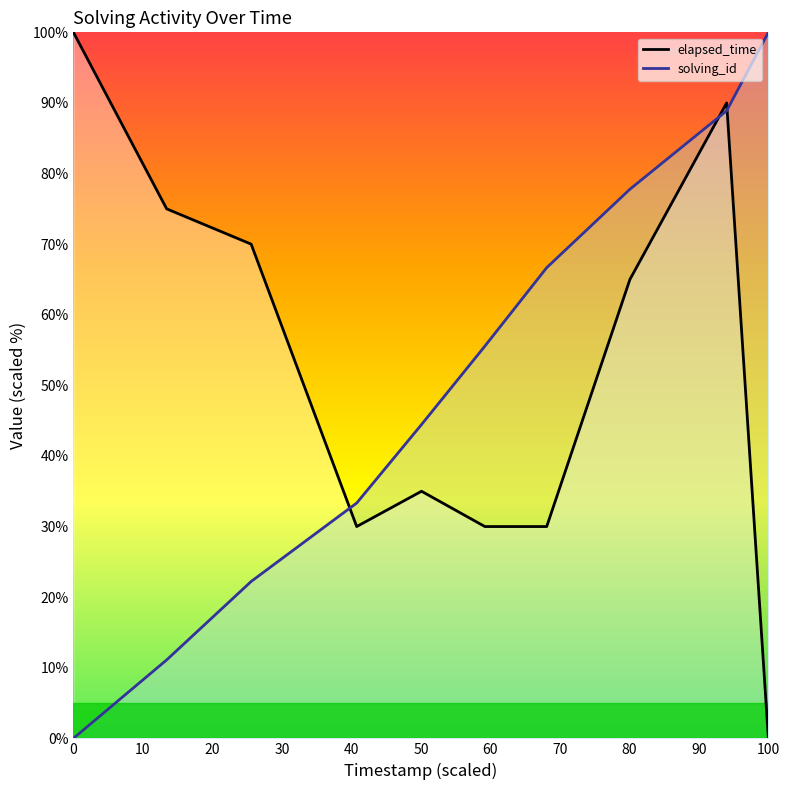

Which series has the largest total across all categories?

elapsed_time